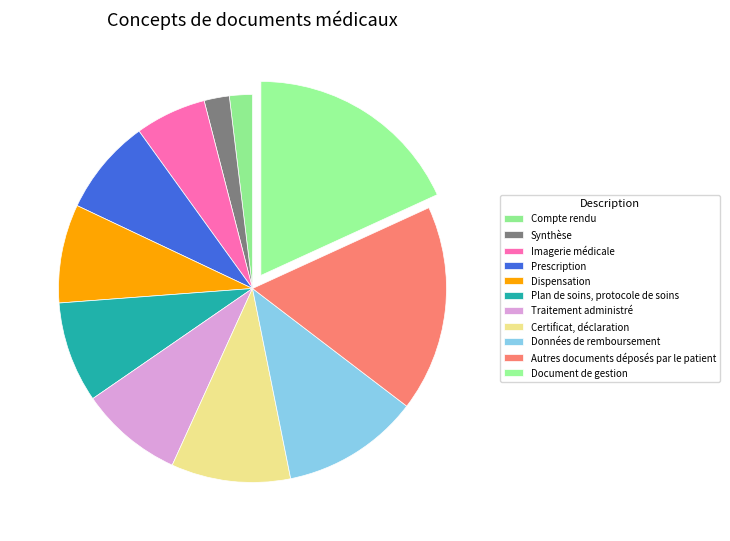

How many segments does this pie chart have?

11